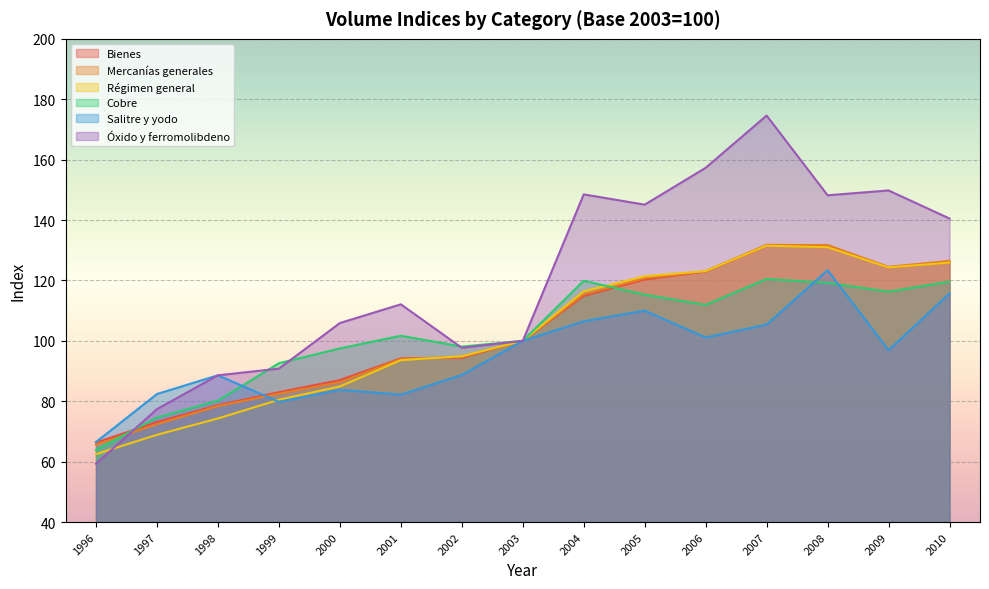

In Mercanías generales, how many points are lower than both neighbors (excluding endpoints)?

1